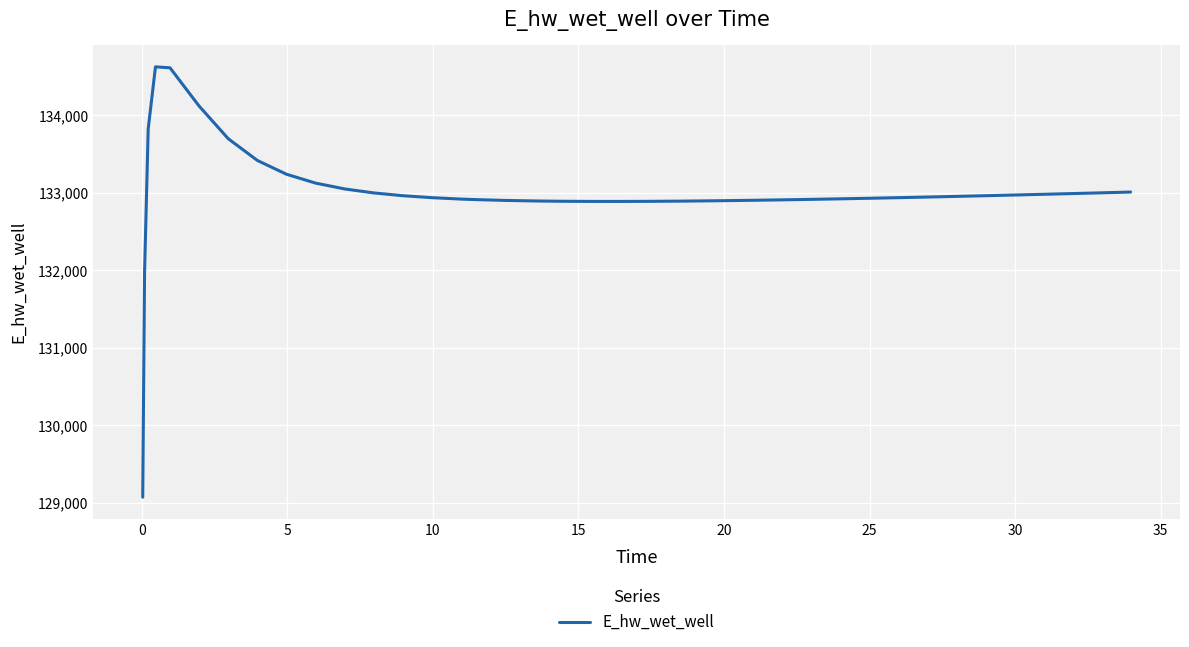

What is the minimum value shown in the chart?

129070.3